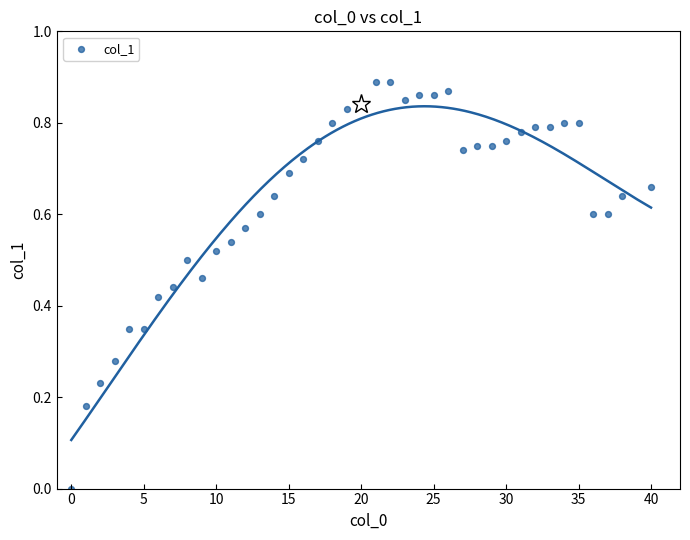

What is the range of X values (max minus min)?

40.0